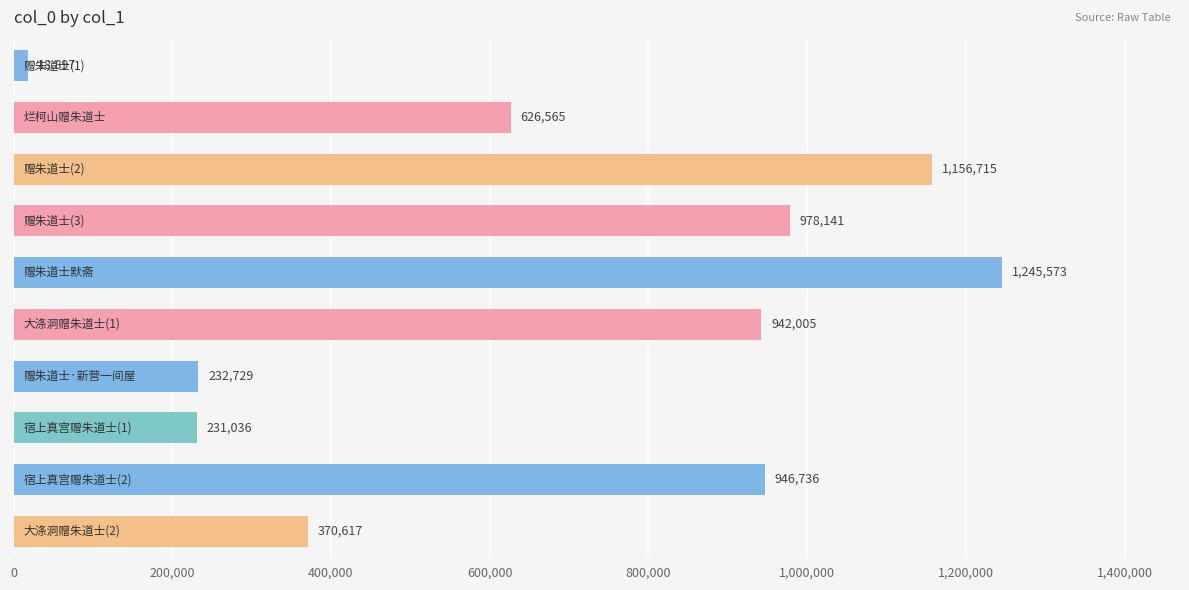

What is the average value?

674901